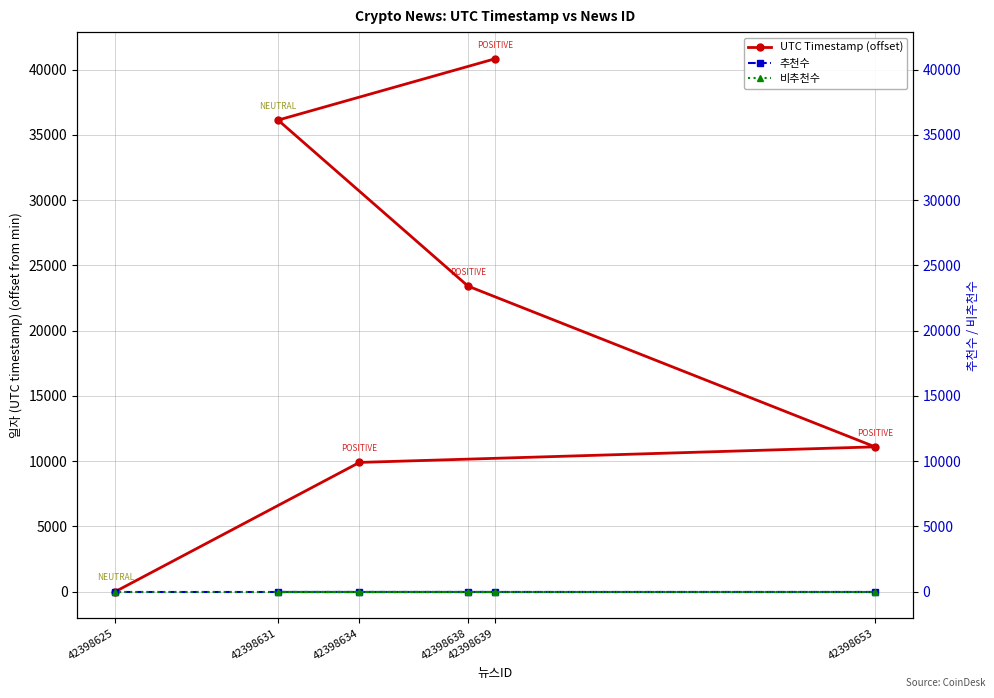

What is the spread (max minus min) of values at 42398631?

36129